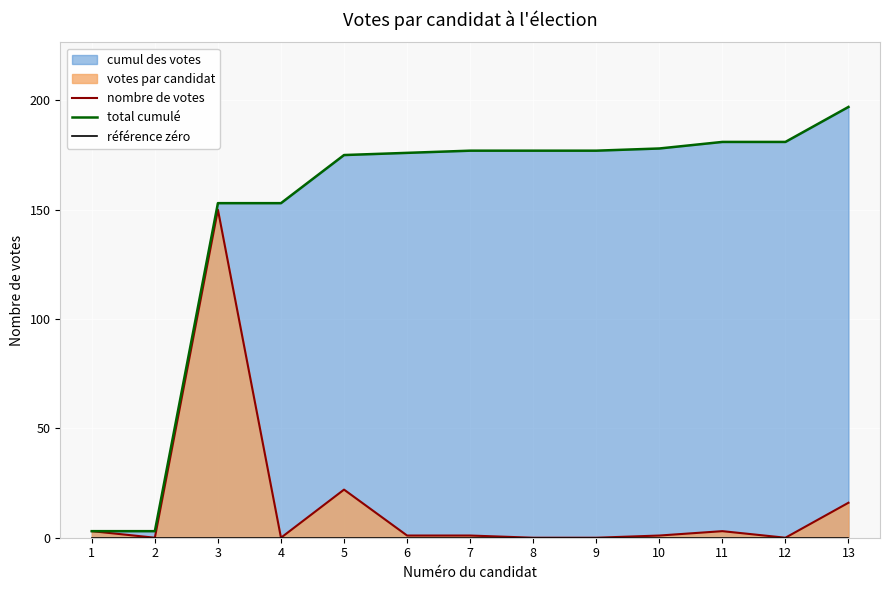

Reading right to left, what are all the values shown in this chart?

nombre de votes: 16	0	3	1	0	0	1	1	22	0	150	0	3
total cumulé: 197	181	181	178	177	177	177	176	175	153	153	3	3
référence zéro: 0	0	0	0	0	0	0	0	0	0	0	0	0